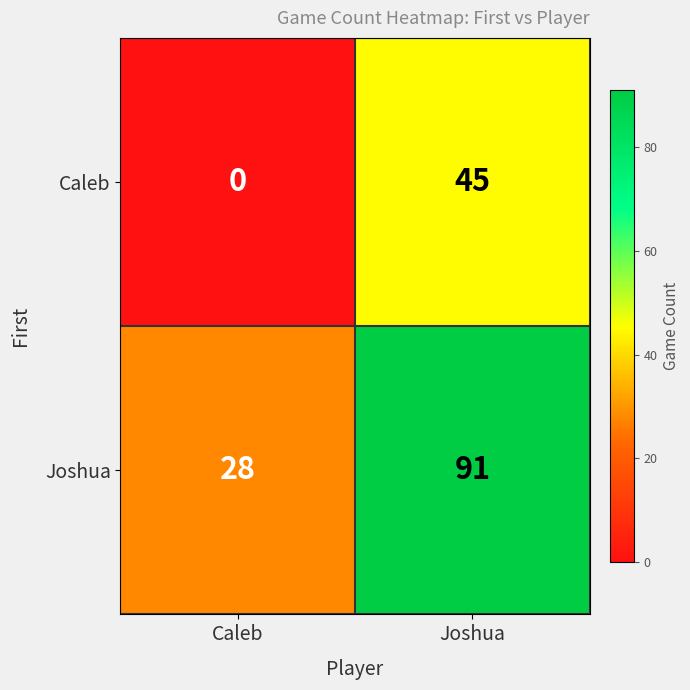

What is the maximum value shown in the chart?

91